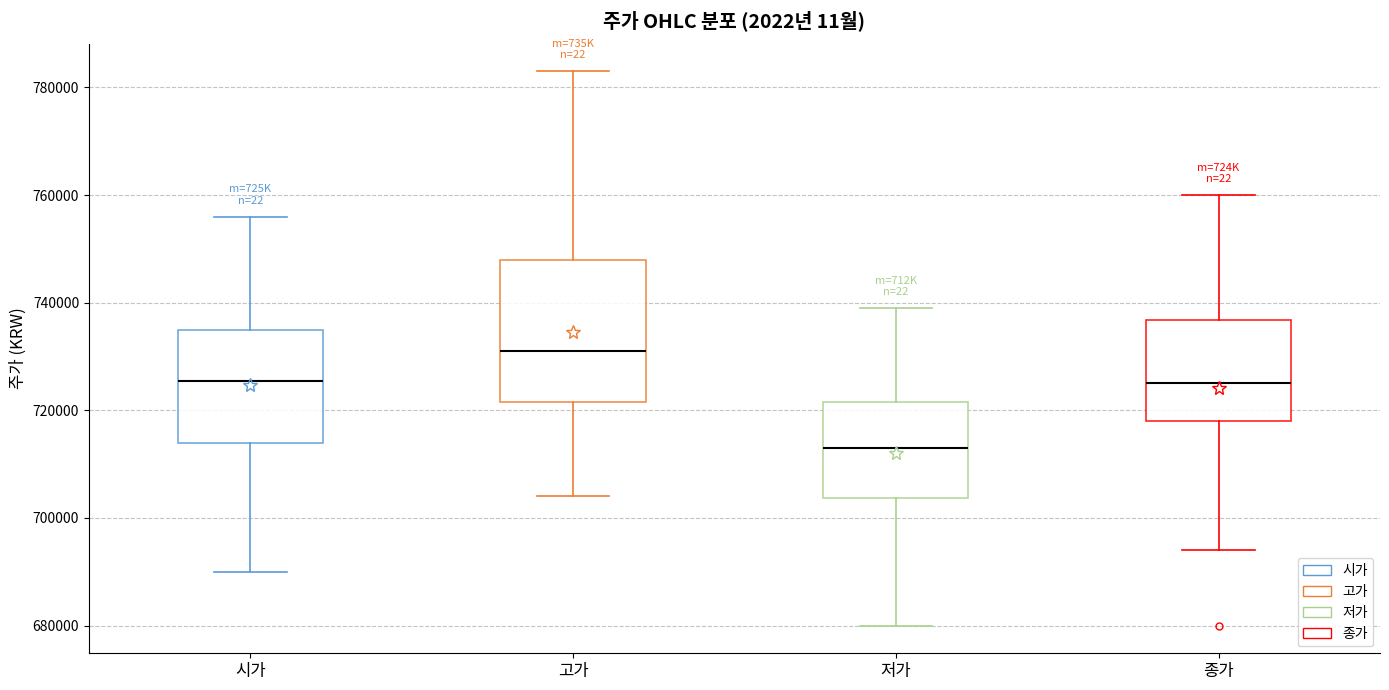

Reading left to right, transcribe this box plot: for each box, give where its median line is, the range the box spans, and where its two whiskers end, as read against the y-axis. The values are not printed on the chart, so give them approximately, as read against the axis.

시가: median 726000, box 714000 to 736000, whiskers 690000 to 756000
고가: median 732000, box 722000 to 748000, whiskers 704000 to 784000
저가: median 714000, box 704000 to 722000, whiskers 680000 to 740000
종가: median 726000, box 718000 to 736000, whiskers 694000 to 760000